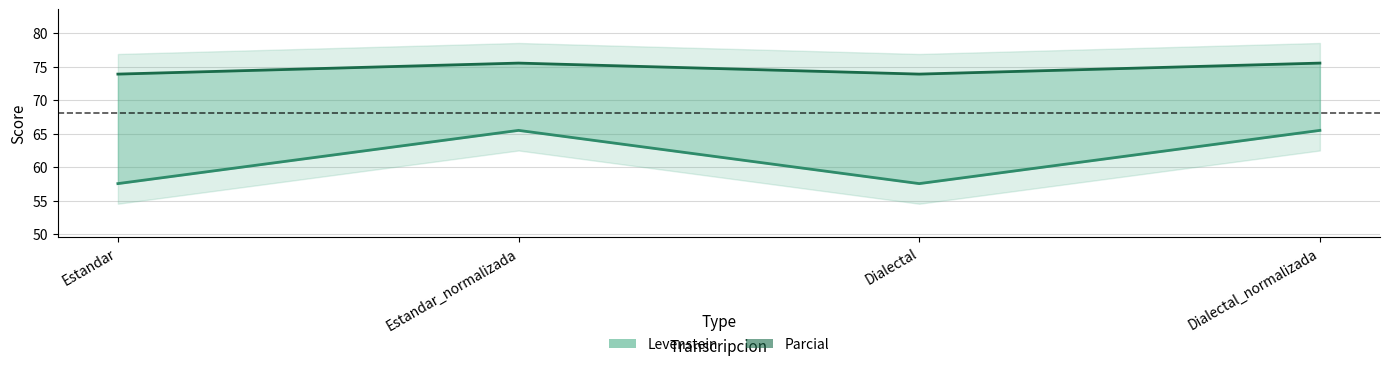

At which label does Levenstein reach its minimum?

Estandar